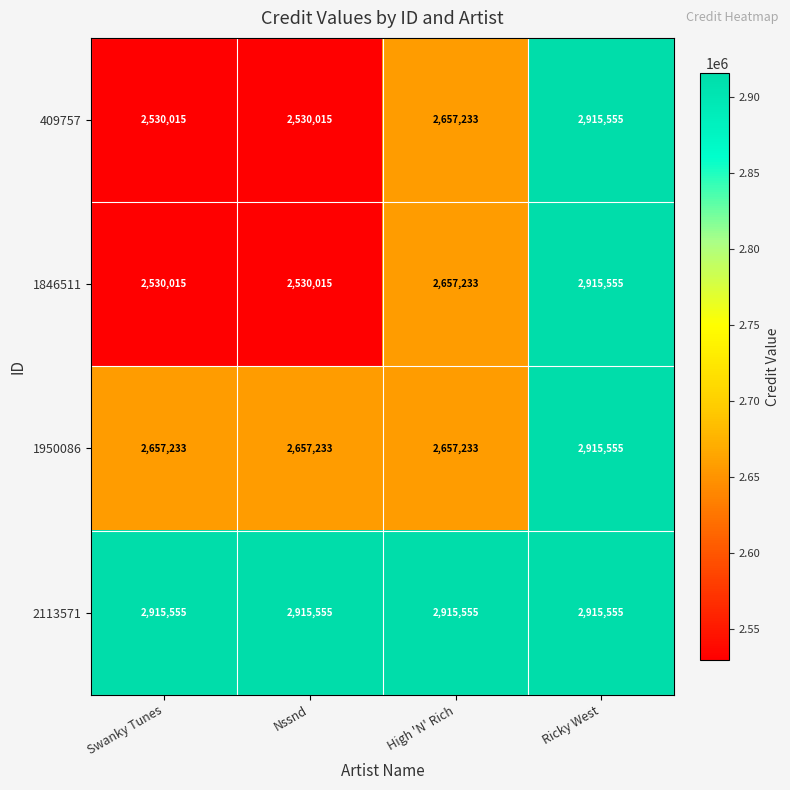

Reading left to right, transcribe all the data shown in this chart.

409757: 2530015	2530015	2657233	2915555
1846511: 2530015	2530015	2657233	2915555
1950086: 2657233	2657233	2657233	2915555
2113571: 2915555	2915555	2915555	2915555